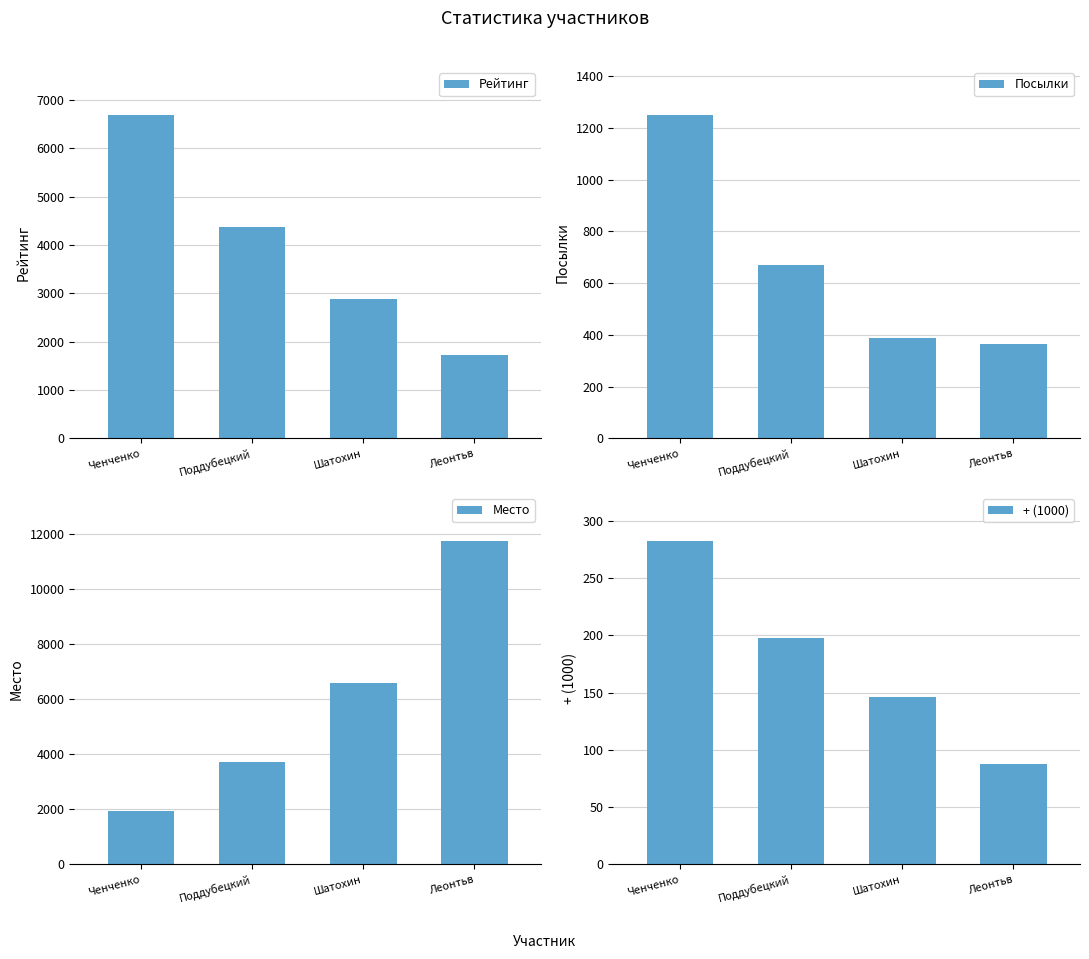

What is the greatest value displayed?

11716